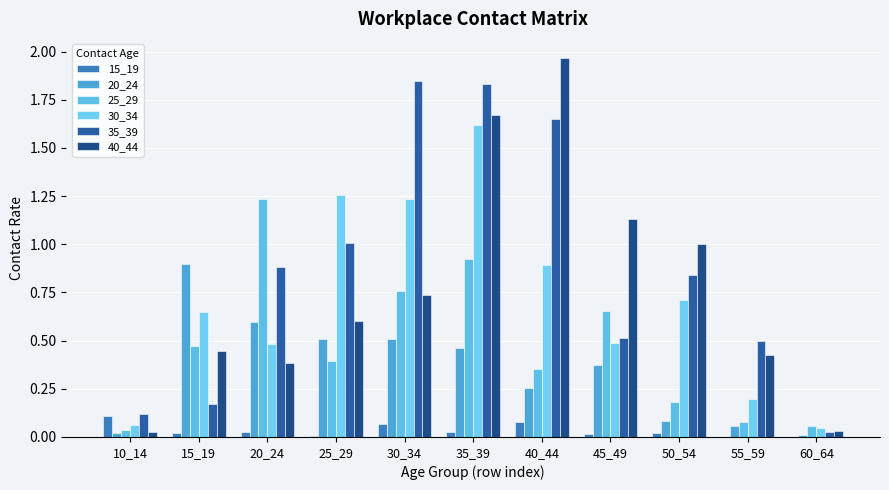

What is the sum of all 35_39 values?

9.4